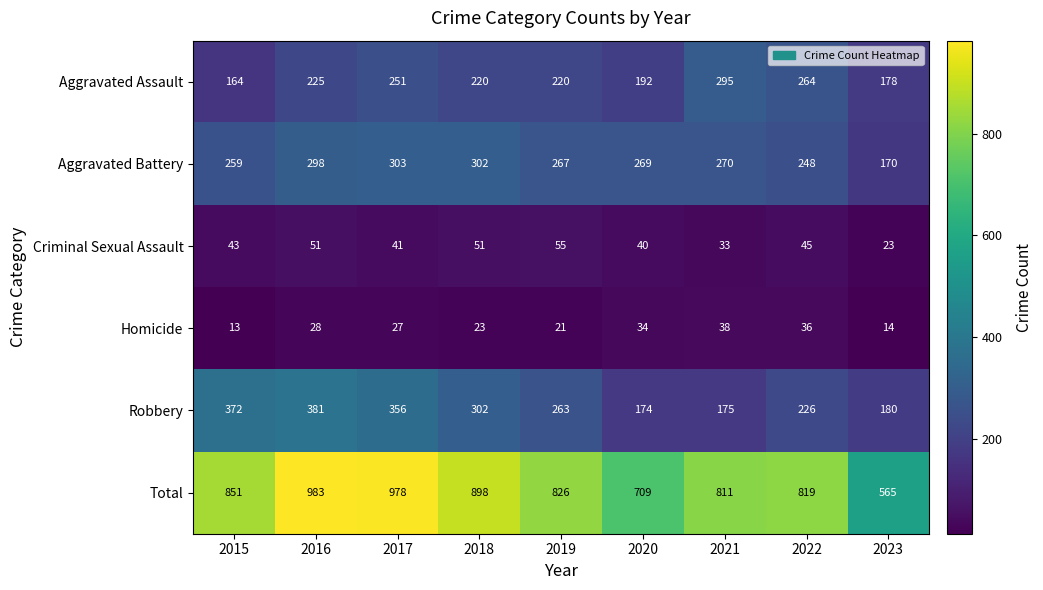

Which series changed the most between 2015 and 2021?

Robbery